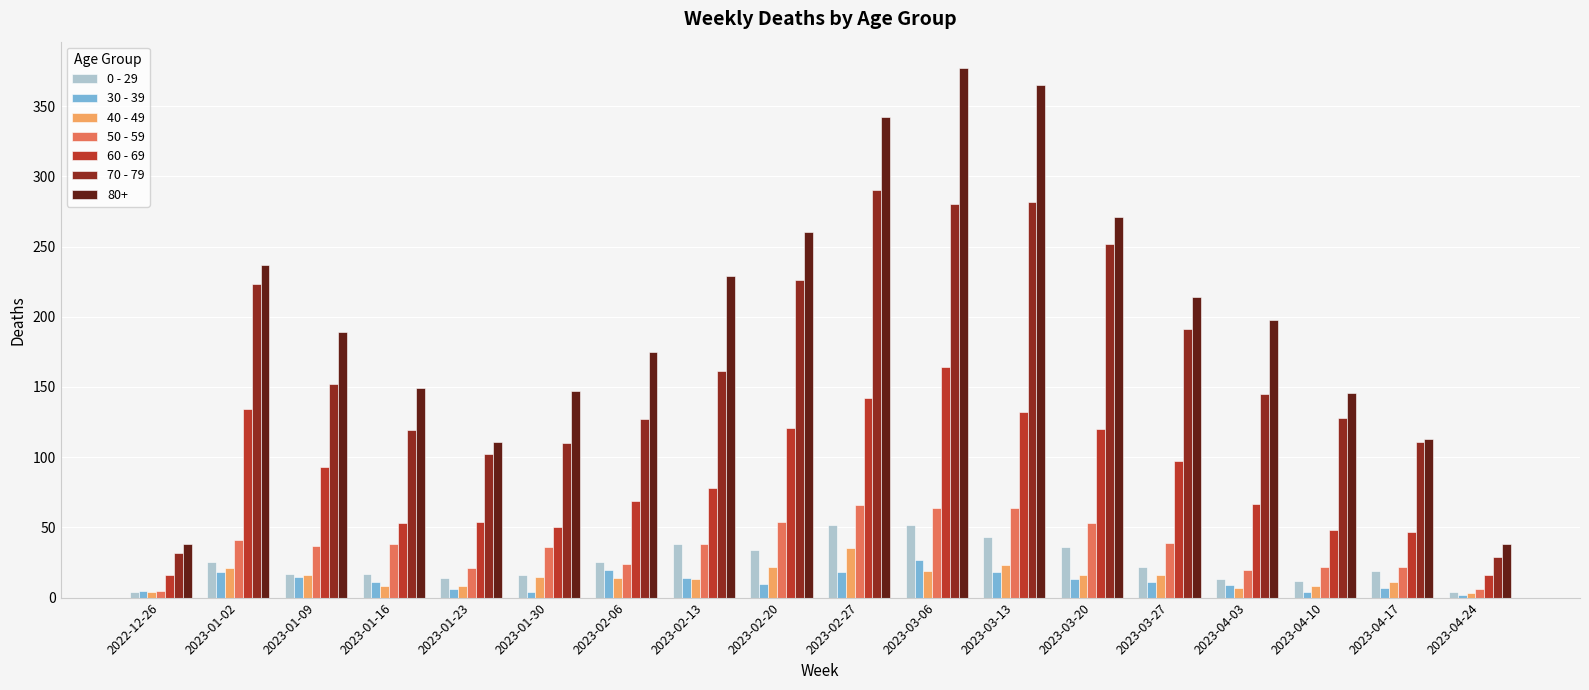

Which label corresponds to the largest value in the chart?

2023-03-06